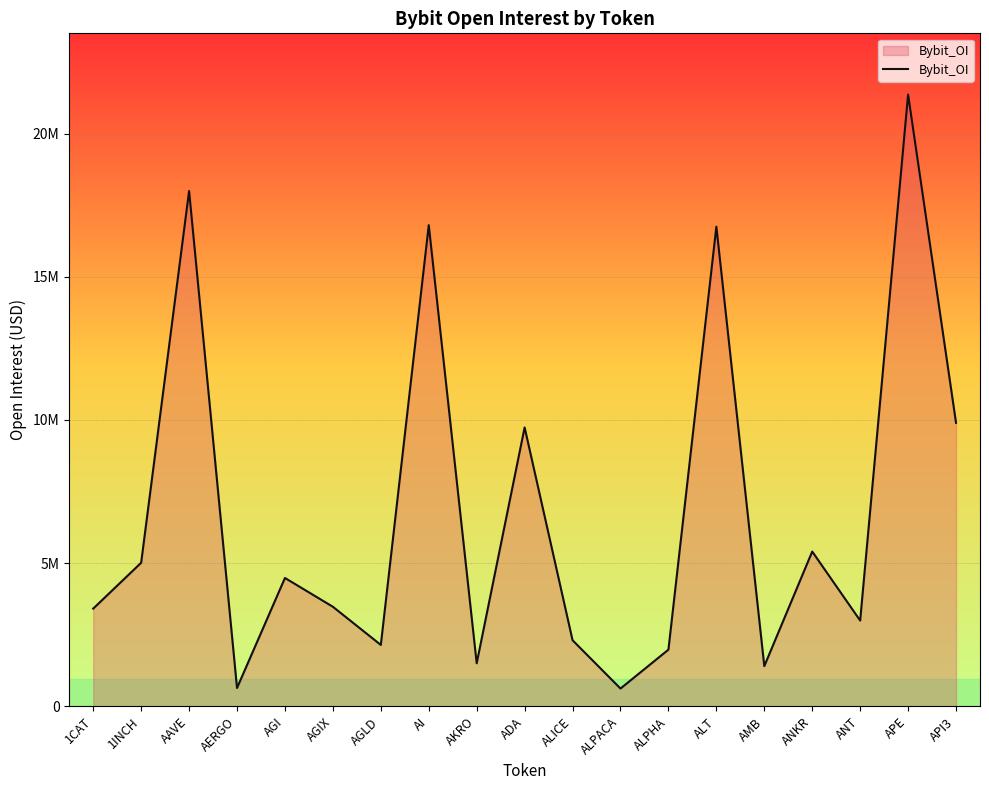

True or false: the data shows 2995785 at ANT.

True